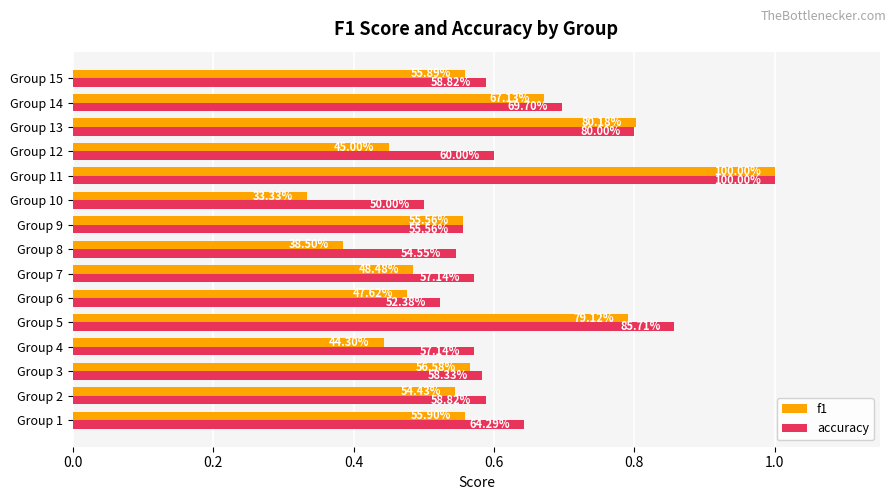

List the series in order of their peak value, lowest first.

f1, accuracy